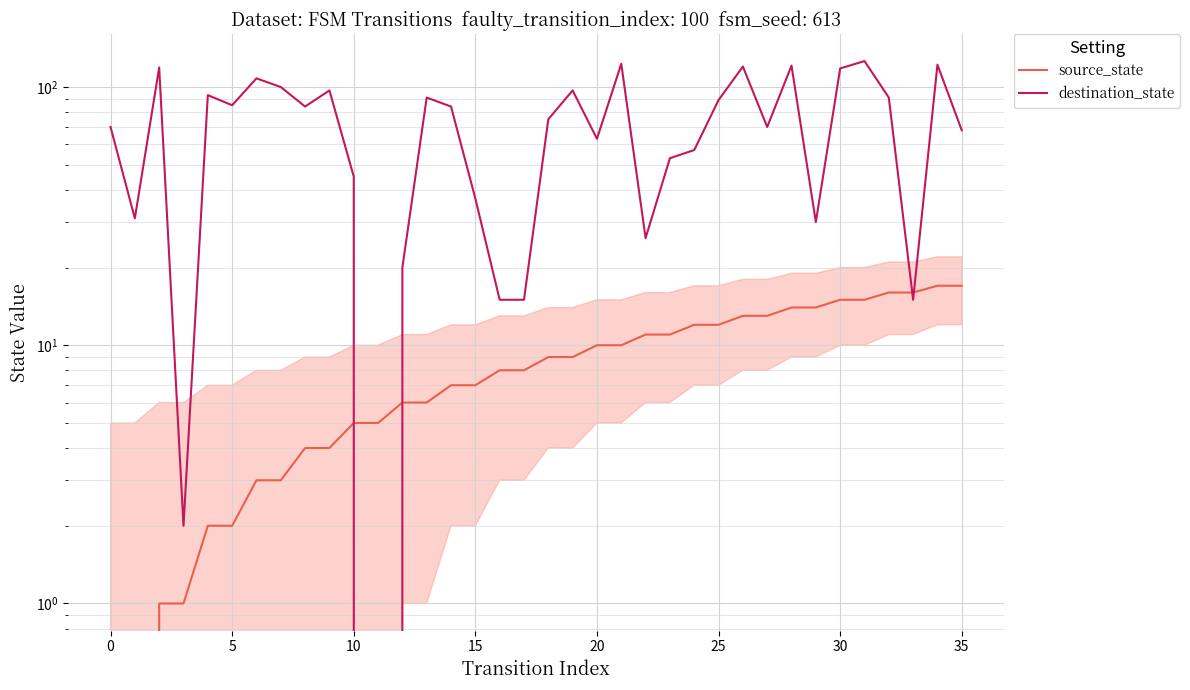

What is the greatest value displayed?

126